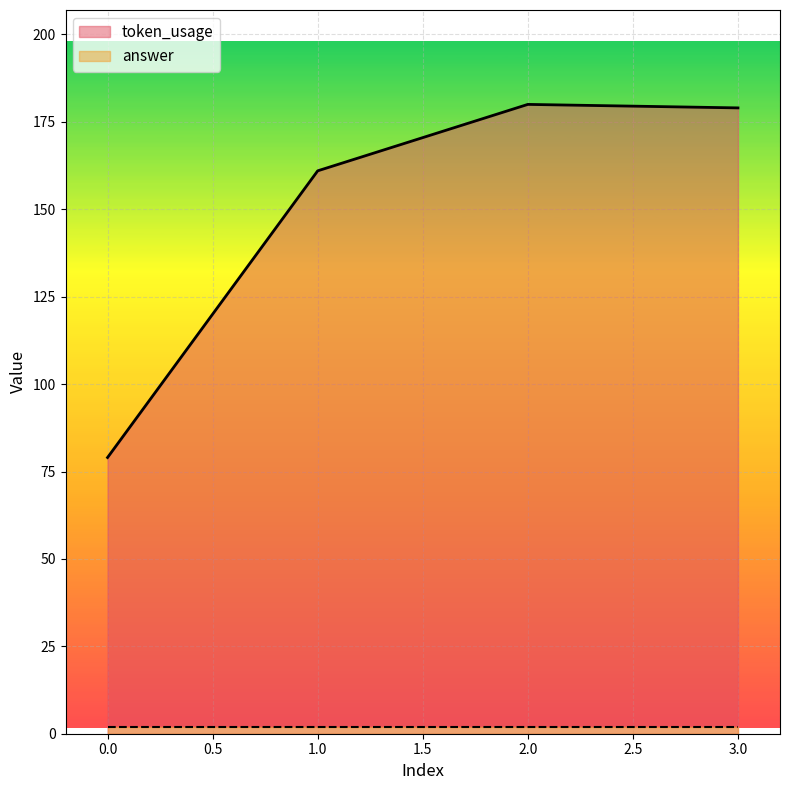

What is the sum of the values at 1 and 2?

341